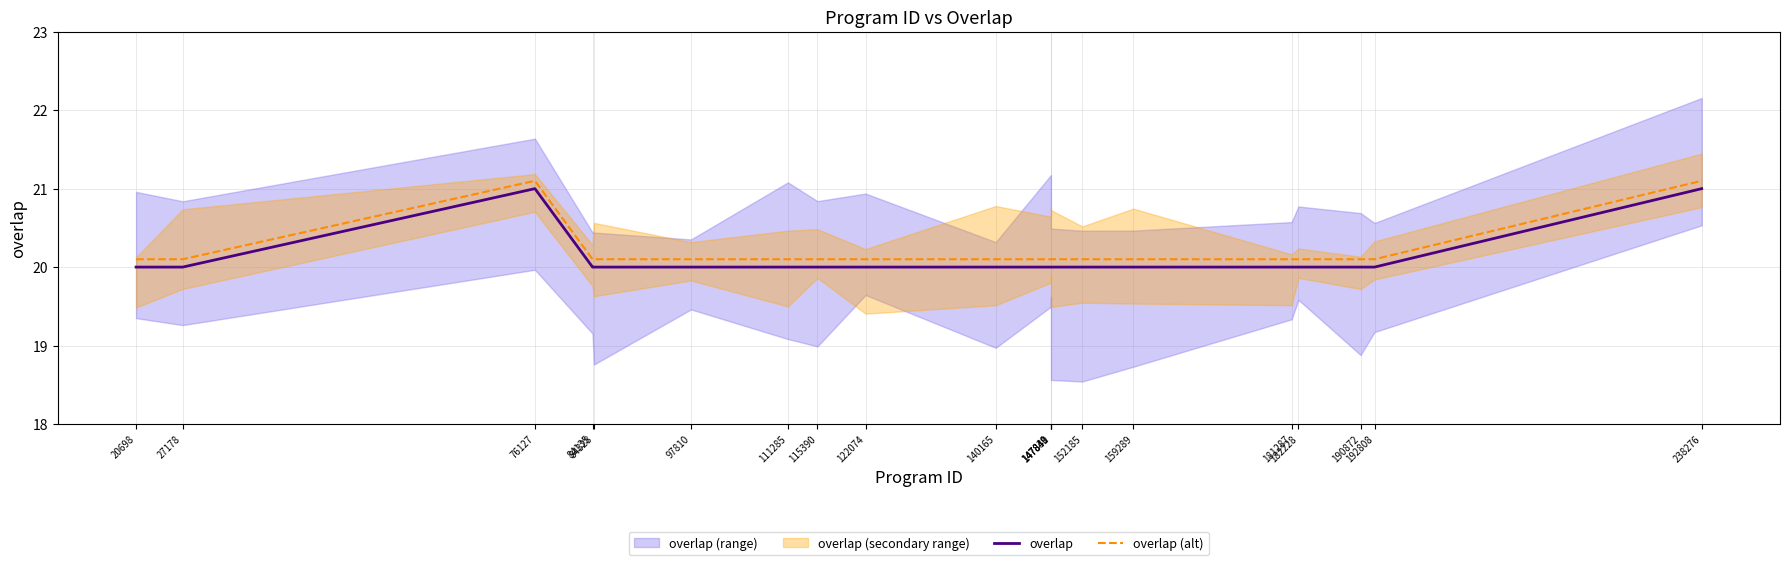

Reading left to right, list all the values displayed in this chart.

overlap: 20698=20.0	27178=20.0	76127=21.0	84135=20.0	84328=20.0	97810=20.0	111285=20.0	115390=20.0	122074=20.0	140165=20.0	147839=20.0	147840=20.0	147841=20.0	152185=20.0	159289=20.0	181287=20.0	182228=20.0	190872=20.0	192808=20.0	238276=21.0
overlap (alt): 20698=20.1	27178=20.1	76127=21.1	84135=20.1	84328=20.1	97810=20.1	111285=20.1	115390=20.1	122074=20.1	140165=20.1	147839=20.1	147840=20.1	147841=20.1	152185=20.1	159289=20.1	181287=20.1	182228=20.1	190872=20.1	192808=20.1	238276=21.1